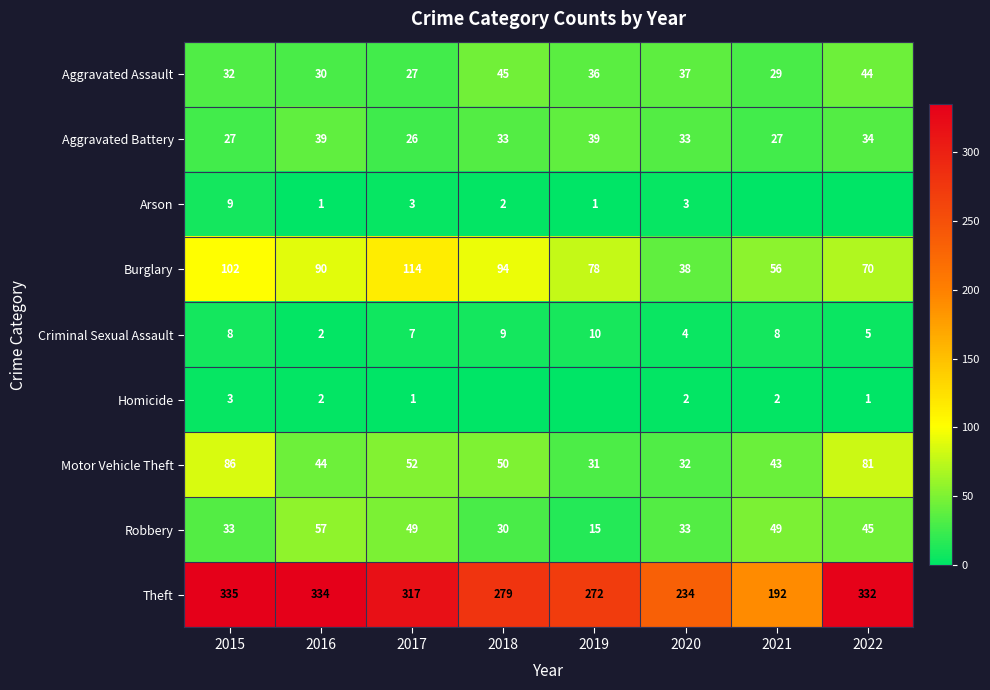

Count the number of data series in this chart.

9